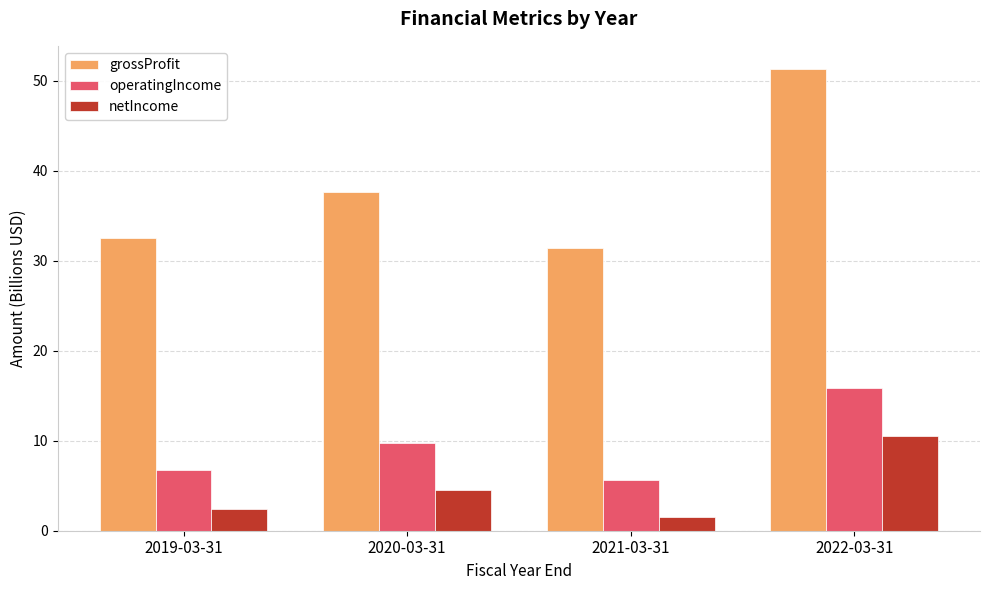

Between 2019-03-31 and 2022-03-31, which series saw the biggest shift?

grossProfit